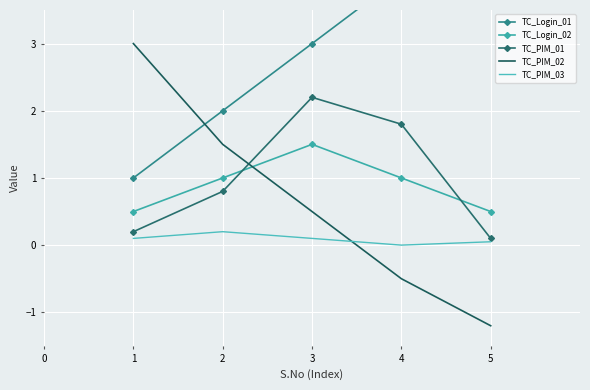

True or false: TC_Login_02 has a value of 2.5 at 3.

False